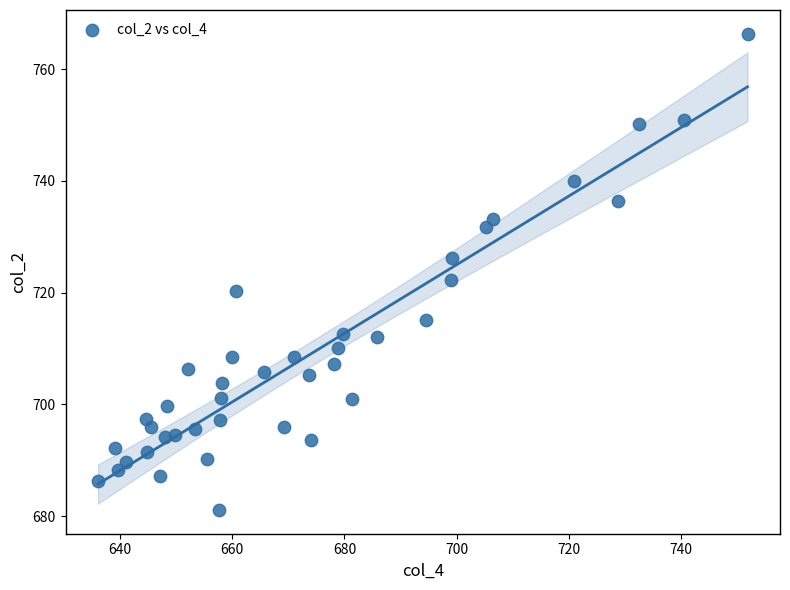

What is the range of X values (max minus min)?

115.7